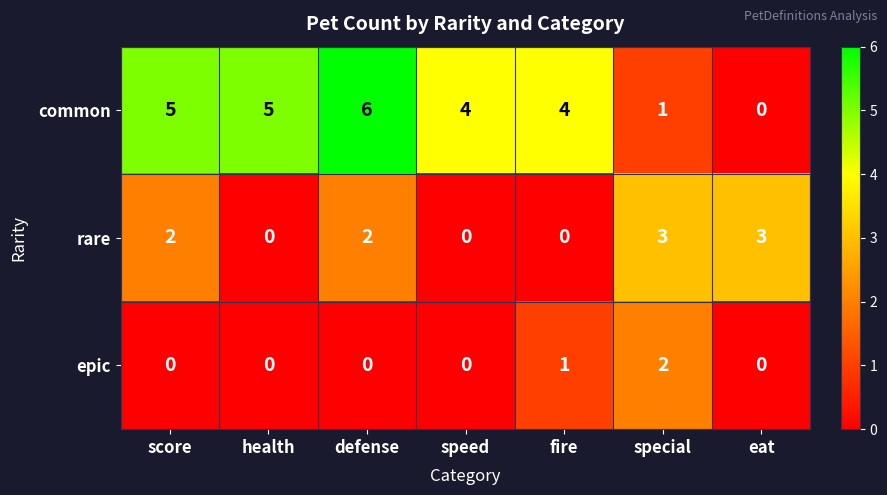

What is the maximum value shown in the chart?

6